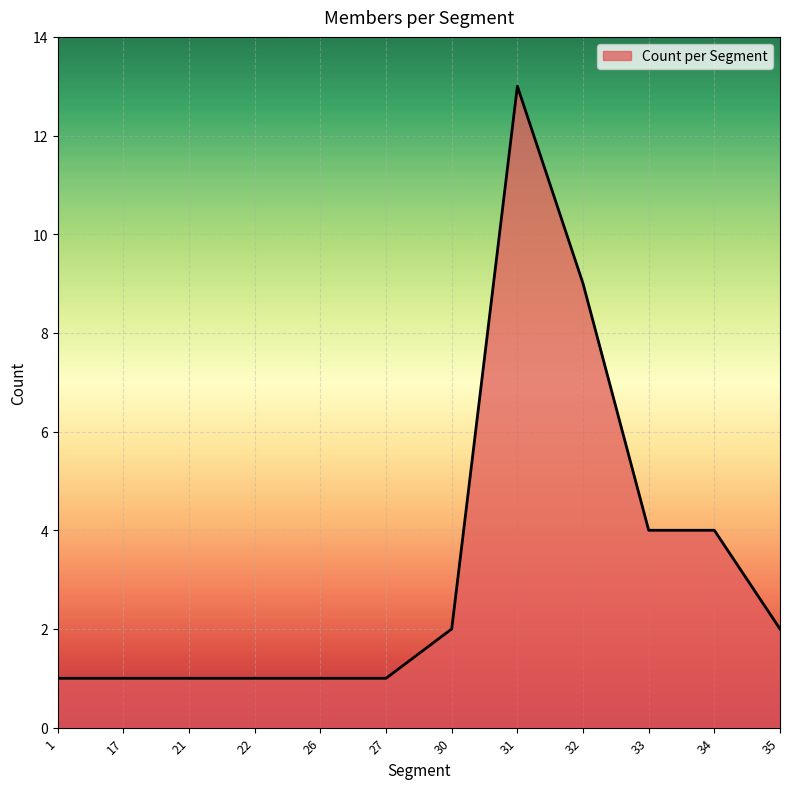

What is the difference between the maximum and minimum values?

12